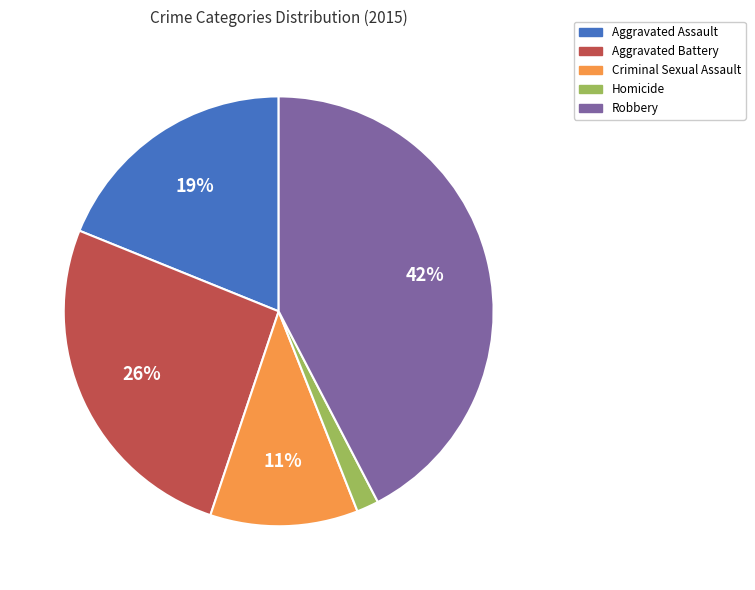

How many slices are in this pie chart?

5